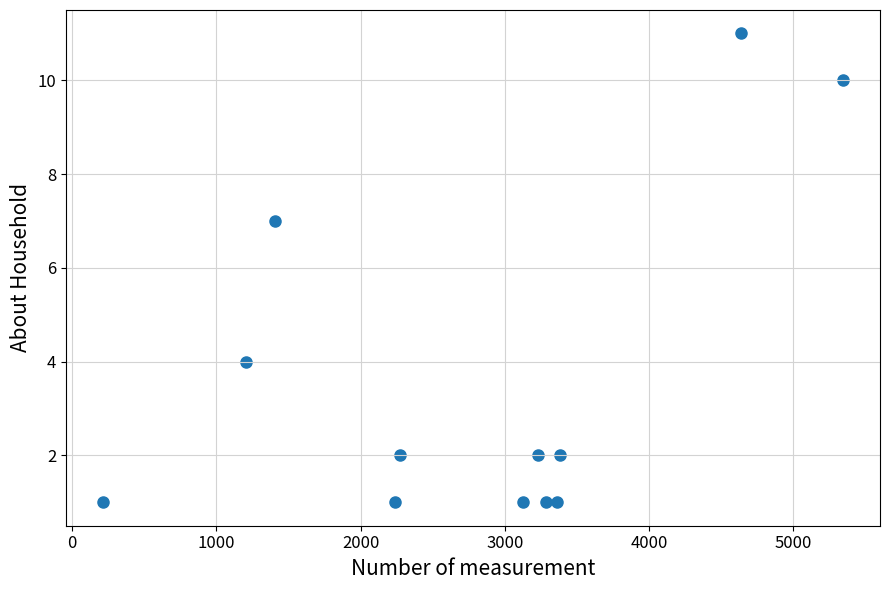

What Y value in the scatter plot is closest to 6?

7